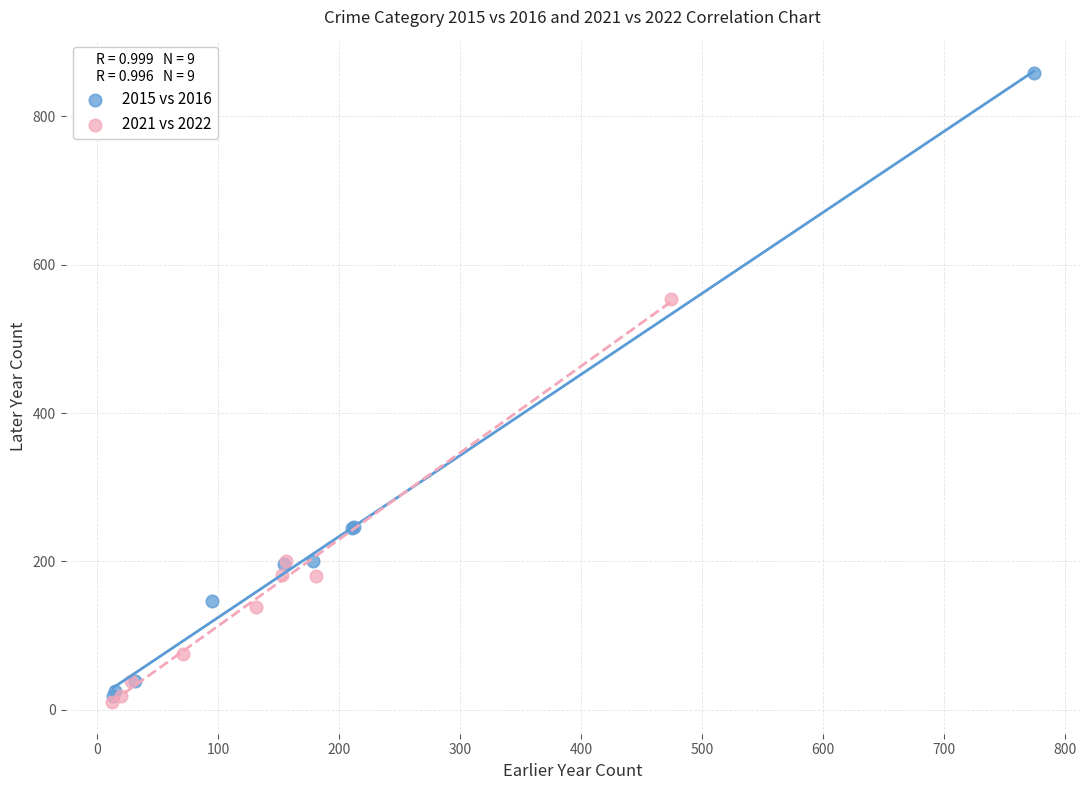

Which series contains the highest Y value?

2015 vs 2016